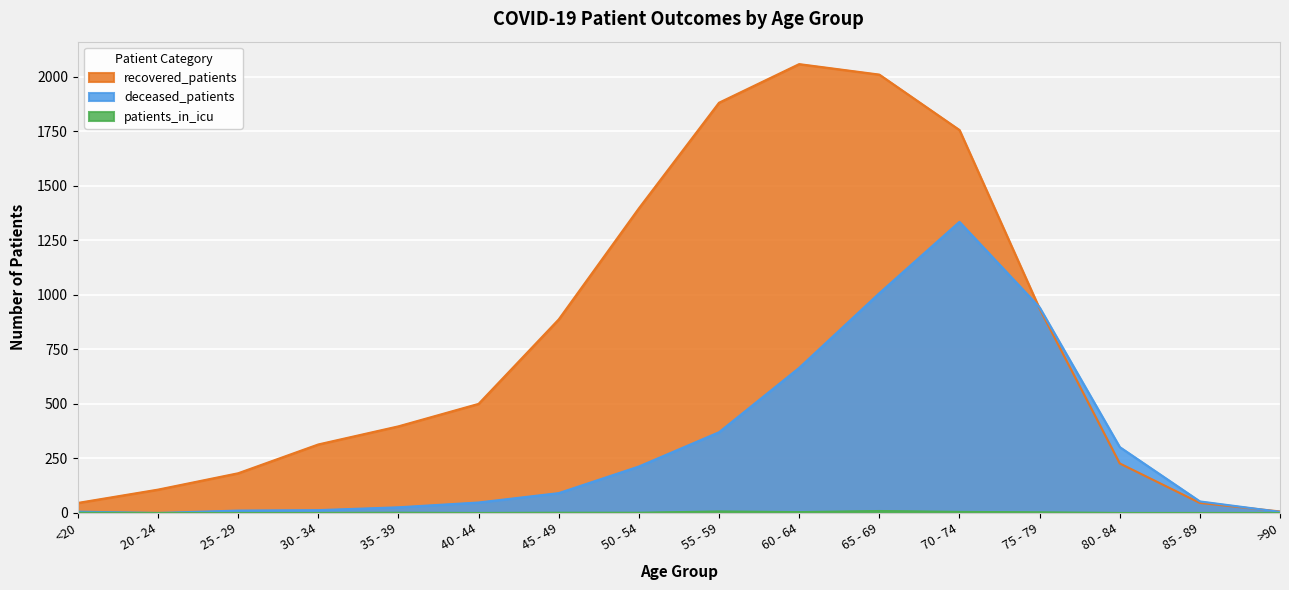

What is the maximum value shown in the chart?

2057